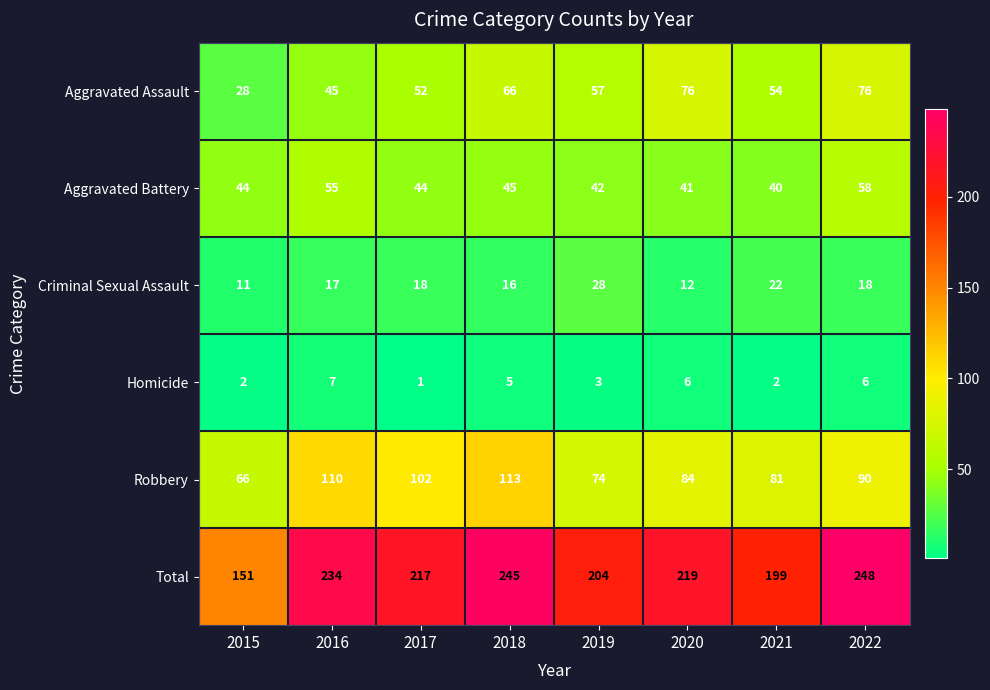

What value does the Aggravated Battery series have at 2018, to the nearest 5?

45